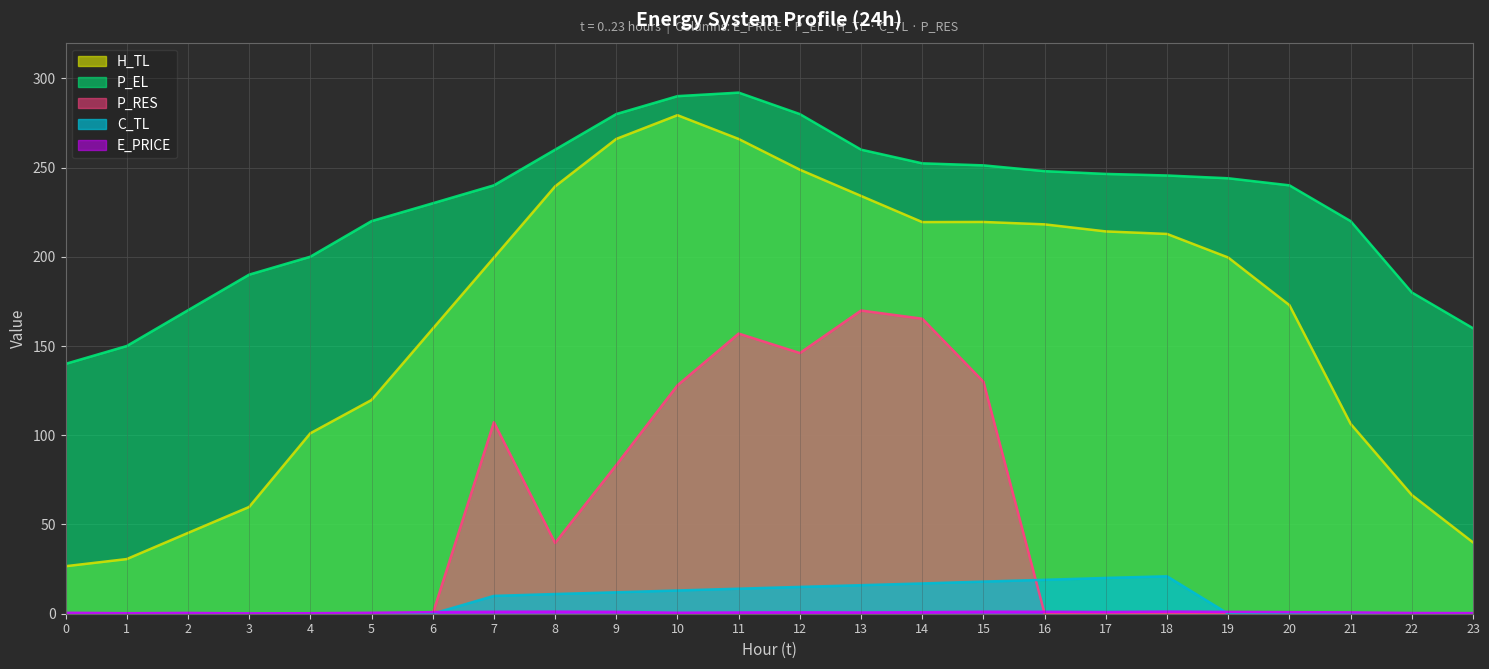

True or false: P_RES and E_PRICE intersect in this chart.

True